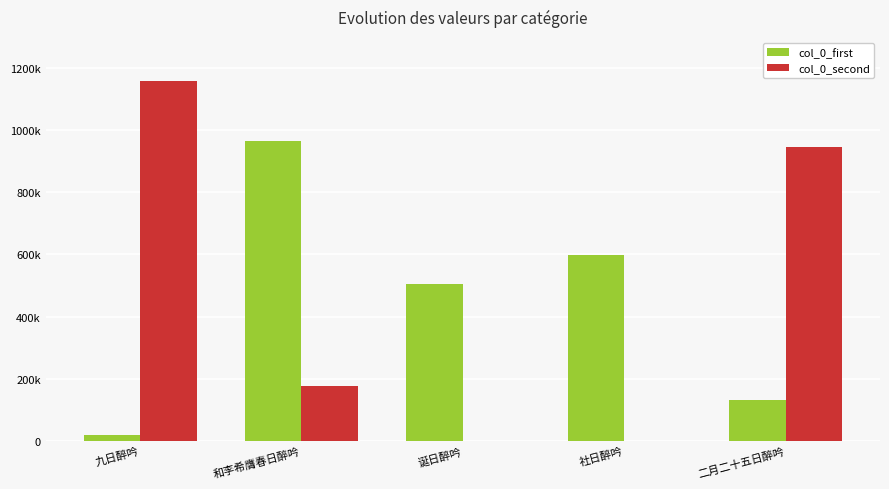

Does the chart contain stacked bars?

No